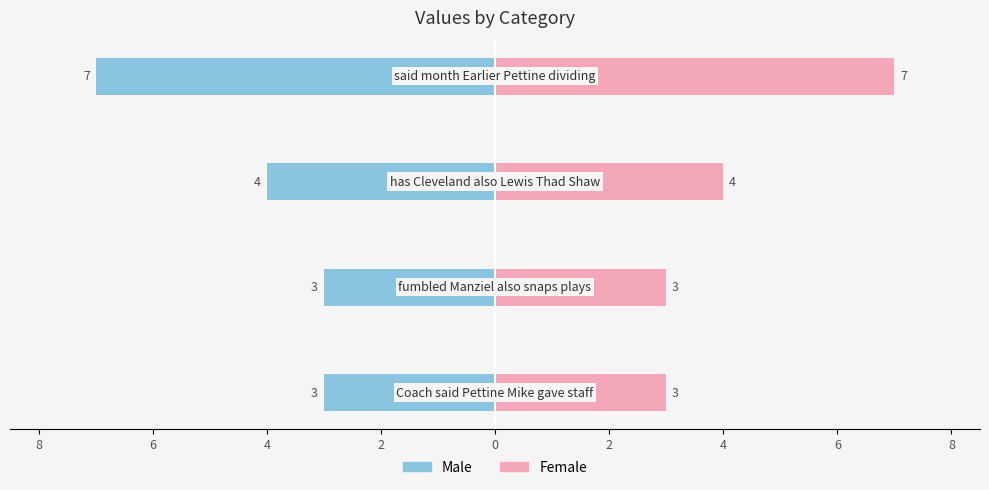

Rank the series at 4 from lowest to highest value.

Male, Female